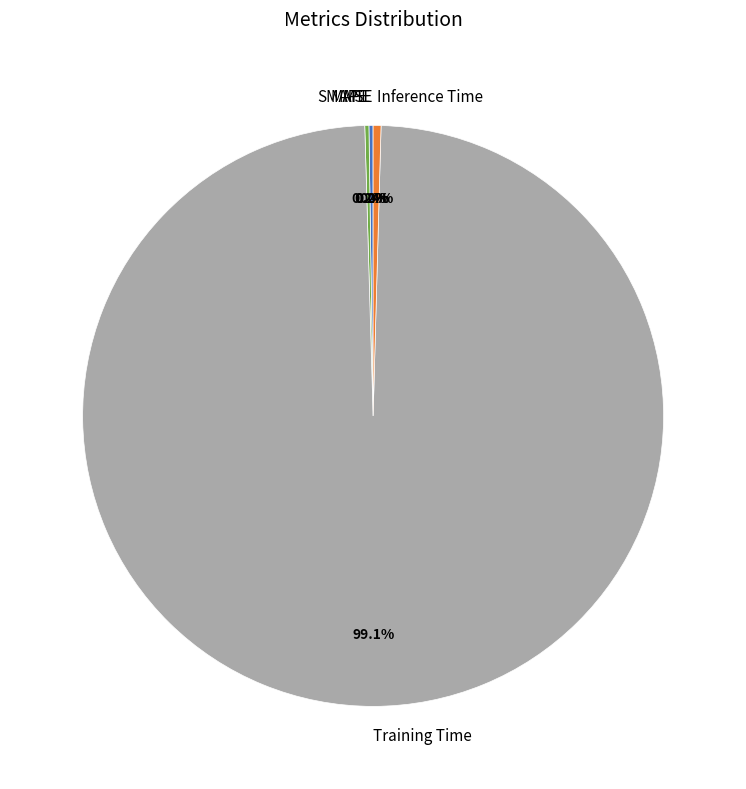

To the nearest percent, what percentage of the pie is Training Time?

99%